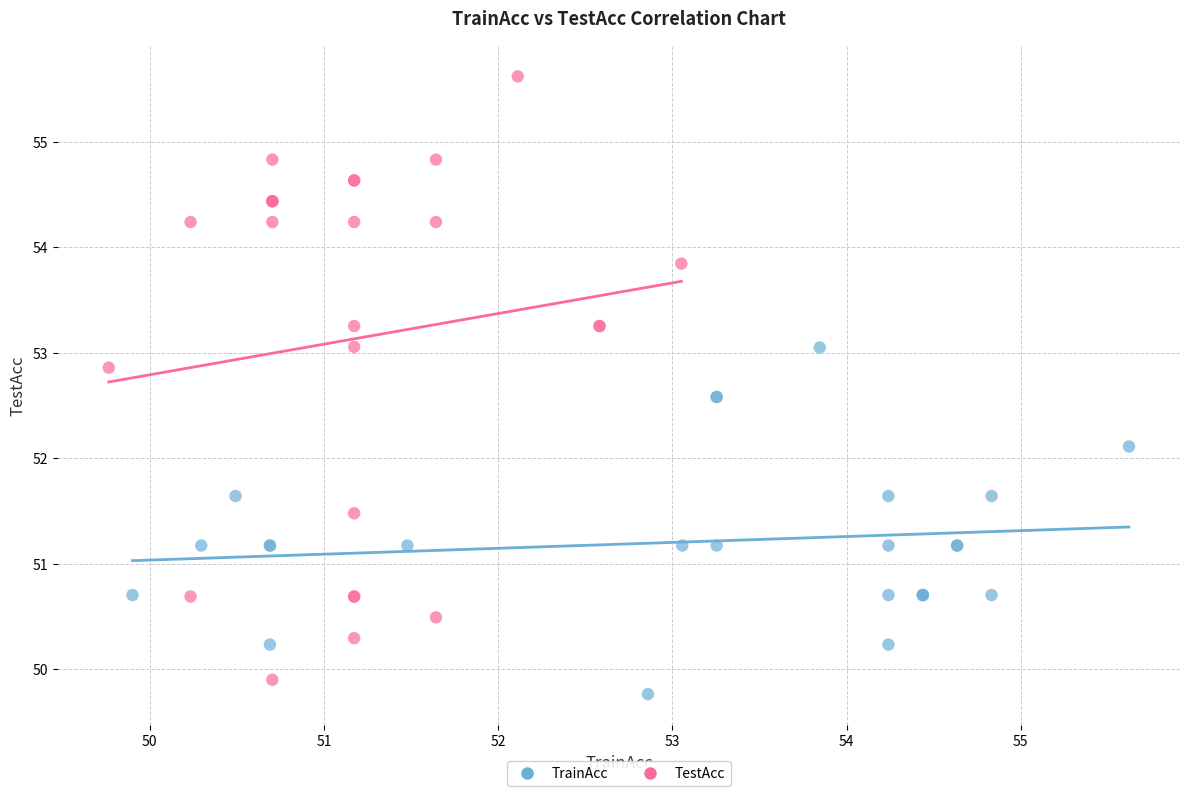

Which series has the largest Y range (max minus min)?

TestAcc